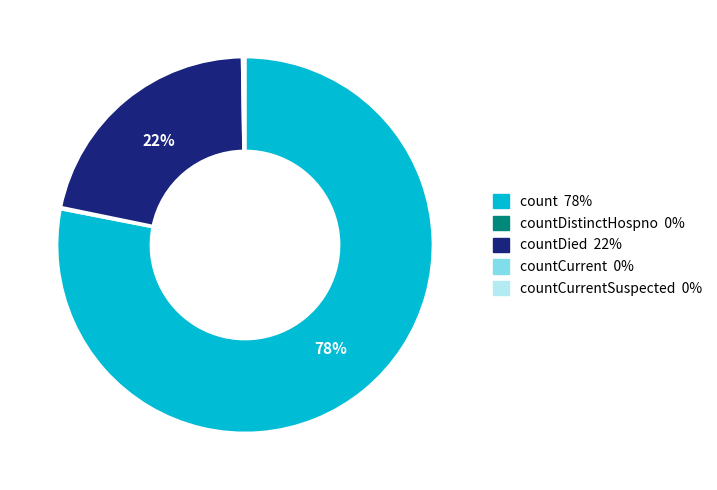

Does any single category account for the majority?

Yes